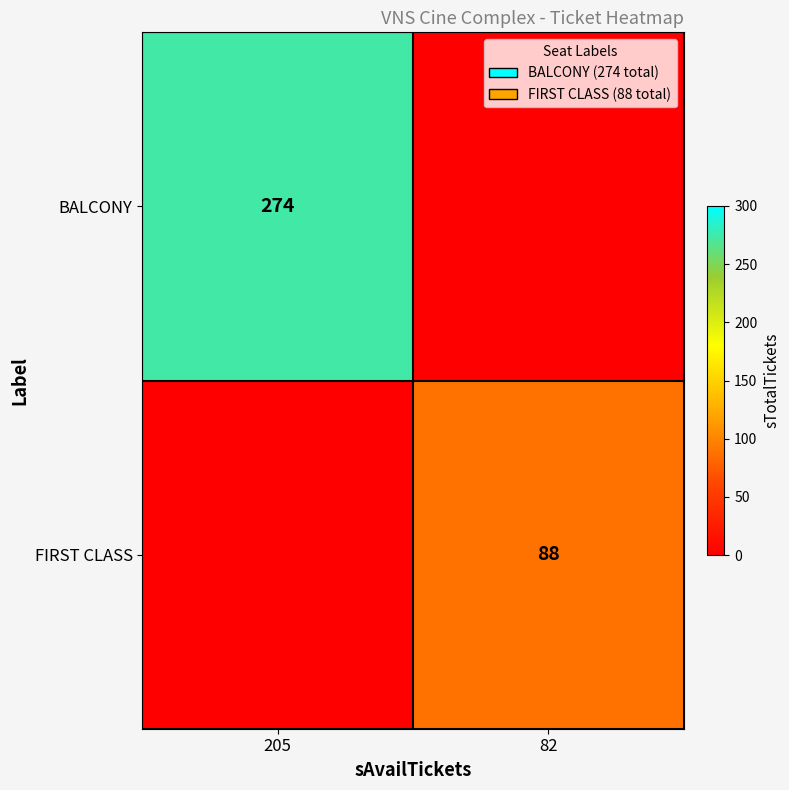

The FIRST CLASS series shows 143 at 82. True or false?

False